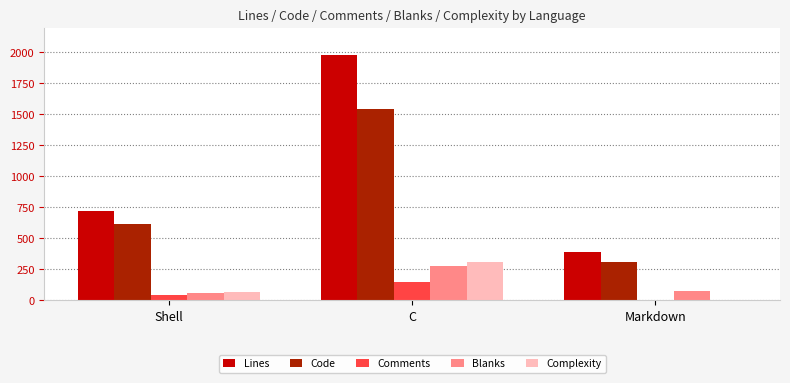

How many groups of bars are there?

3